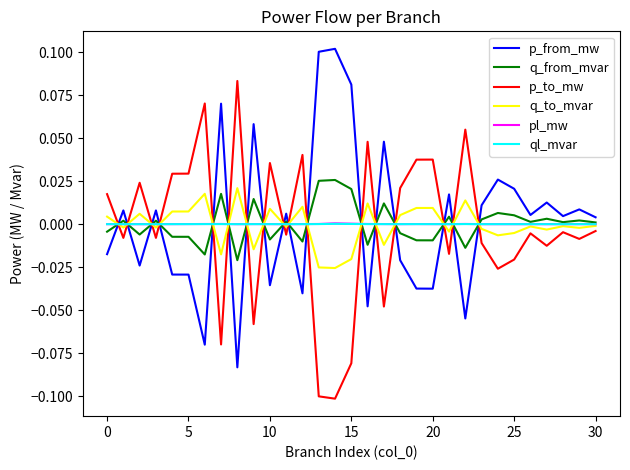

True or false: p_to_mw and ql_mvar cross at least once.

True